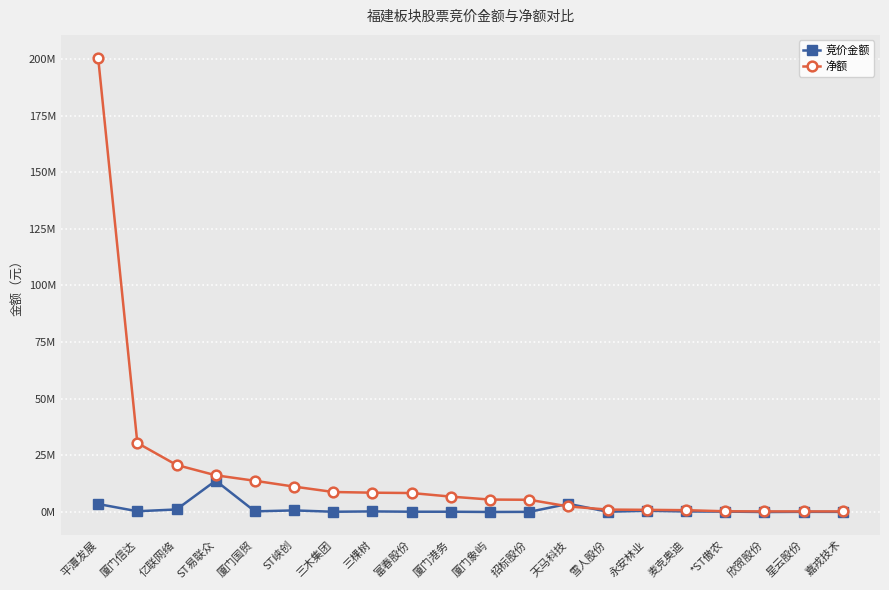

What is the difference between the highest and lowest values at 三木集团?

8716791